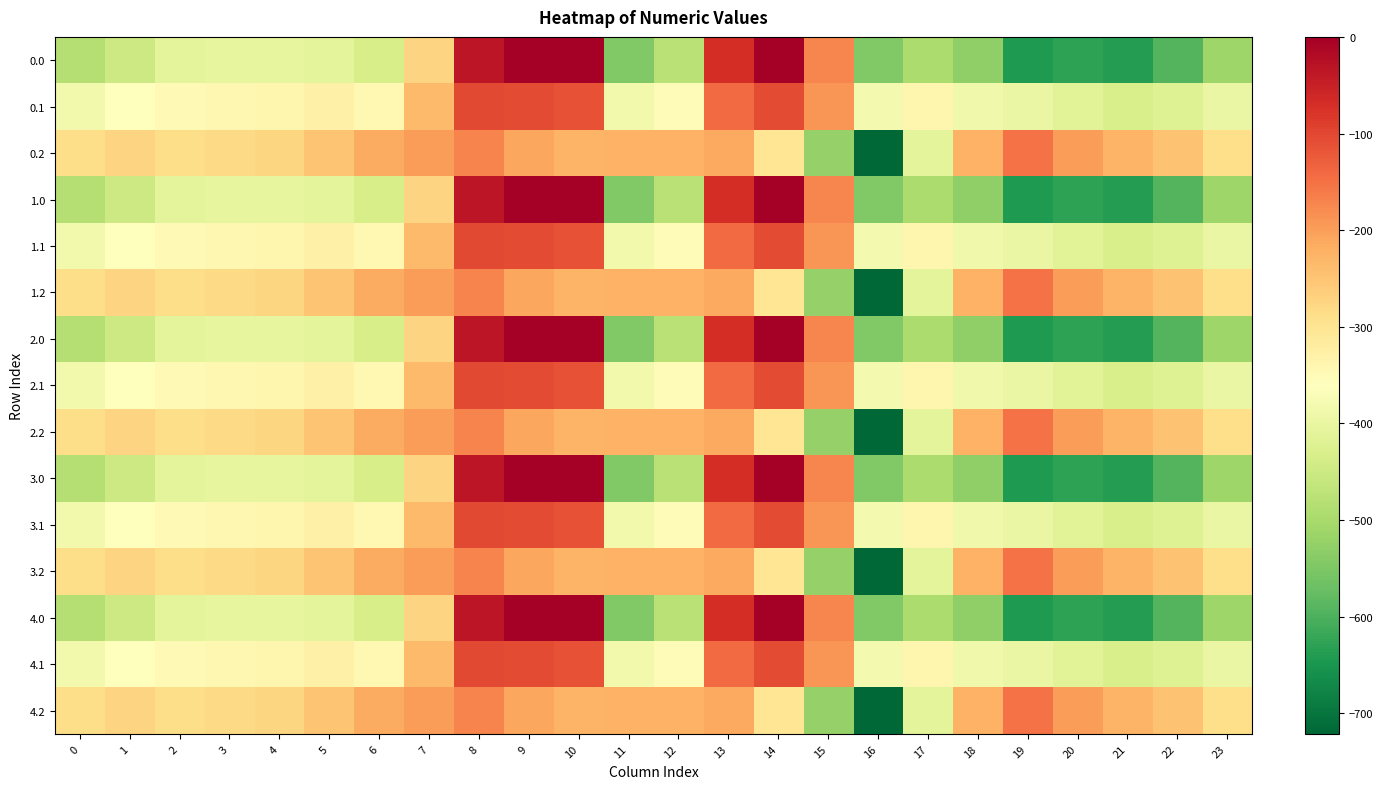

Reading right to left, extract all data points from this chart.

0.0: 23=-511.3	22=-592.3	21=-638.4	20=-629.9	19=-644.5	18=-529.6	17=-493.8	16=-545.4	15=-172.8	14=-0.3	13=-70.2	12=-477.2	11=-544.3	10=0.0	9=0.0	8=-35.0	7=-270.7	6=-435.0	5=-410.8	4=-404.9	3=-404.4	2=-410.3	1=-449.5	0=-482.0
0.1: 23=-399.4	22=-419.9	21=-432.4	20=-414.5	19=-399.7	18=-388.5	17=-340.1	16=-380.5	15=-190.4	14=-105.5	13=-141.2	12=-350.8	11=-384.7	10=-114.0	9=-104.8	8=-102.3	7=-234.9	6=-345.2	5=-329.5	4=-339.6	3=-342.7	2=-347.9	1=-361.1	0=-384.6
0.2: 23=-287.5	22=-247.4	21=-226.4	20=-199.2	19=-151.1	18=-223.1	17=-409.5	16=-721.2	15=-522.2	14=-301.9	13=-212.2	12=-224.3	11=-225.2	10=-228.0	9=-209.6	8=-169.5	7=-199.0	6=-216.4	5=-248.1	4=-274.4	3=-281.0	2=-285.5	1=-272.7	0=-287.1
1.0: 23=-511.3	22=-592.3	21=-638.4	20=-629.9	19=-644.5	18=-529.6	17=-493.8	16=-545.4	15=-172.8	14=-0.3	13=-70.2	12=-477.2	11=-544.3	10=0.0	9=0.0	8=-35.0	7=-270.7	6=-435.0	5=-410.8	4=-404.9	3=-404.4	2=-410.3	1=-449.5	0=-482.0
1.1: 23=-399.4	22=-419.9	21=-432.4	20=-414.5	19=-399.7	18=-388.5	17=-340.1	16=-380.5	15=-190.4	14=-105.5	13=-141.2	12=-350.8	11=-384.7	10=-114.0	9=-104.8	8=-102.3	7=-234.9	6=-345.2	5=-329.5	4=-339.6	3=-342.7	2=-347.9	1=-361.1	0=-384.6
1.2: 23=-287.5	22=-247.4	21=-226.4	20=-199.2	19=-151.1	18=-223.1	17=-409.5	16=-721.2	15=-522.2	14=-301.9	13=-212.2	12=-224.3	11=-225.2	10=-228.0	9=-209.6	8=-169.5	7=-199.0	6=-216.4	5=-248.1	4=-274.4	3=-281.0	2=-285.5	1=-272.7	0=-287.1
2.0: 23=-511.3	22=-592.3	21=-638.4	20=-629.9	19=-644.5	18=-529.6	17=-493.8	16=-545.4	15=-172.8	14=-0.3	13=-70.2	12=-477.2	11=-544.3	10=0.0	9=0.0	8=-35.0	7=-270.7	6=-435.0	5=-410.8	4=-404.9	3=-404.4	2=-410.3	1=-449.5	0=-482.0
2.1: 23=-399.4	22=-419.9	21=-432.4	20=-414.5	19=-399.7	18=-388.5	17=-340.1	16=-380.5	15=-190.4	14=-105.5	13=-141.2	12=-350.8	11=-384.7	10=-114.0	9=-104.8	8=-102.3	7=-234.9	6=-345.2	5=-329.5	4=-339.6	3=-342.7	2=-347.9	1=-361.1	0=-384.6
2.2: 23=-287.5	22=-247.4	21=-226.4	20=-199.2	19=-151.1	18=-223.1	17=-409.5	16=-721.2	15=-522.2	14=-301.9	13=-212.2	12=-224.3	11=-225.2	10=-228.0	9=-209.6	8=-169.5	7=-199.0	6=-216.4	5=-248.1	4=-274.4	3=-281.0	2=-285.5	1=-272.7	0=-287.1
3.0: 23=-511.3	22=-592.3	21=-638.4	20=-629.9	19=-644.5	18=-529.6	17=-493.8	16=-545.4	15=-172.8	14=-0.3	13=-70.2	12=-477.2	11=-544.3	10=0.0	9=0.0	8=-35.0	7=-270.7	6=-435.0	5=-410.8	4=-404.9	3=-404.4	2=-410.3	1=-449.5	0=-482.0
3.1: 23=-399.4	22=-419.9	21=-432.4	20=-414.5	19=-399.7	18=-388.5	17=-340.1	16=-380.5	15=-190.4	14=-105.5	13=-141.2	12=-350.8	11=-384.7	10=-114.0	9=-104.8	8=-102.3	7=-234.9	6=-345.2	5=-329.5	4=-339.6	3=-342.7	2=-347.9	1=-361.1	0=-384.6
3.2: 23=-287.5	22=-247.4	21=-226.4	20=-199.2	19=-151.1	18=-223.1	17=-409.5	16=-721.2	15=-522.2	14=-301.9	13=-212.2	12=-224.3	11=-225.2	10=-228.0	9=-209.6	8=-169.5	7=-199.0	6=-216.4	5=-248.1	4=-274.4	3=-281.0	2=-285.5	1=-272.7	0=-287.1
4.0: 23=-511.3	22=-592.3	21=-638.4	20=-629.9	19=-644.5	18=-529.6	17=-493.8	16=-545.4	15=-172.8	14=-0.3	13=-70.2	12=-477.2	11=-544.3	10=0.0	9=0.0	8=-35.0	7=-270.7	6=-435.0	5=-410.8	4=-404.9	3=-404.4	2=-410.3	1=-449.5	0=-482.0
4.1: 23=-399.4	22=-419.9	21=-432.4	20=-414.5	19=-399.7	18=-388.5	17=-340.1	16=-380.5	15=-190.4	14=-105.5	13=-141.2	12=-350.8	11=-384.7	10=-114.0	9=-104.8	8=-102.3	7=-234.9	6=-345.2	5=-329.5	4=-339.6	3=-342.7	2=-347.9	1=-361.1	0=-384.6
4.2: 23=-287.5	22=-247.4	21=-226.4	20=-199.2	19=-151.1	18=-223.1	17=-409.5	16=-721.2	15=-522.2	14=-301.9	13=-212.2	12=-224.3	11=-225.2	10=-228.0	9=-209.6	8=-169.5	7=-199.0	6=-216.4	5=-248.1	4=-274.4	3=-281.0	2=-285.5	1=-272.7	0=-287.1